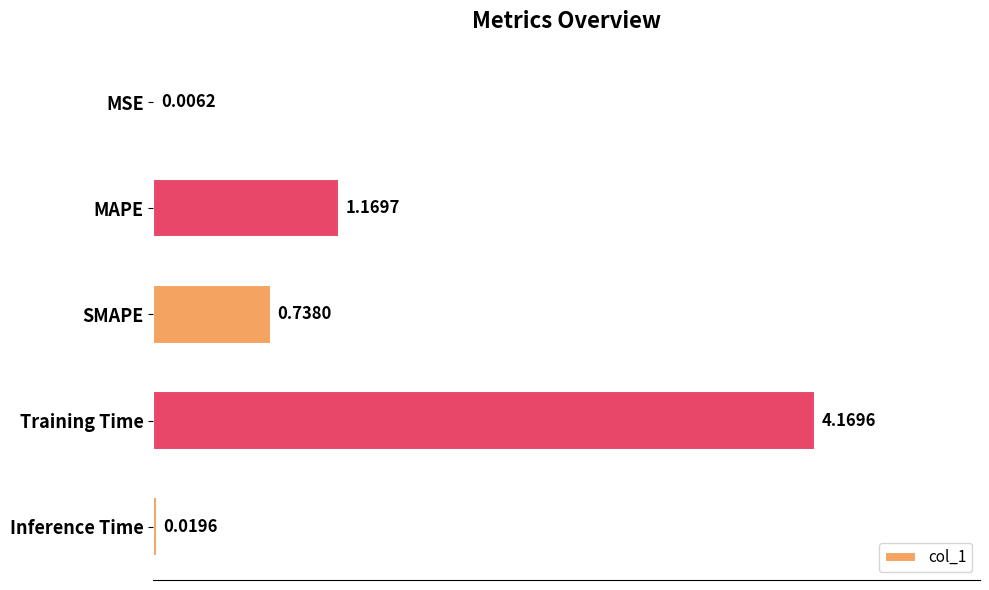

At which label is the value closest to 2?

MAPE